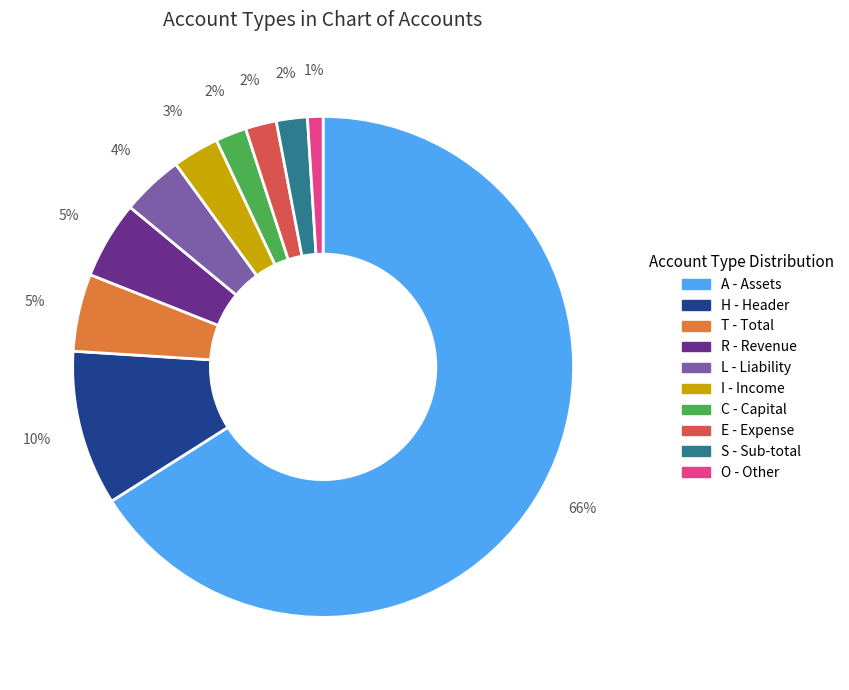

Is there a majority slice in this chart?

Yes